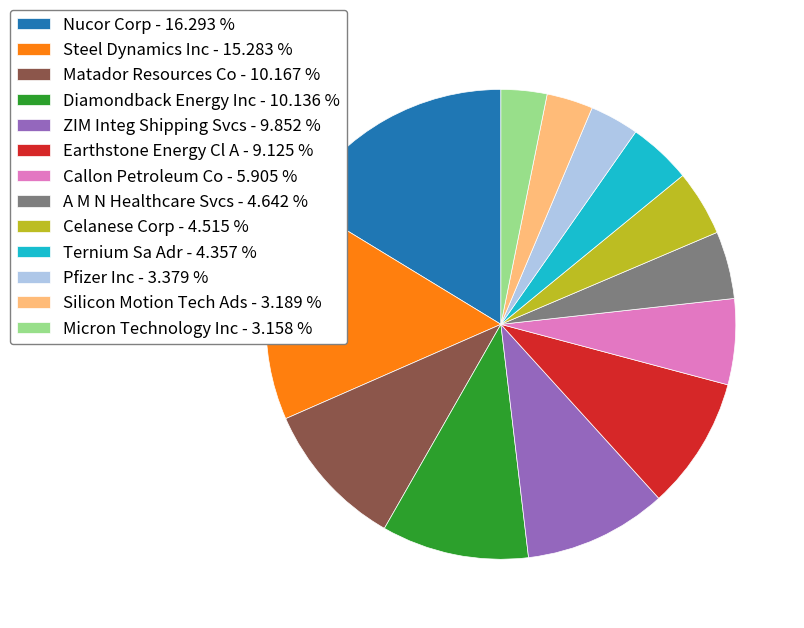

Combined, do Pfizer Inc and Celanese Corp account for over 50%?

No